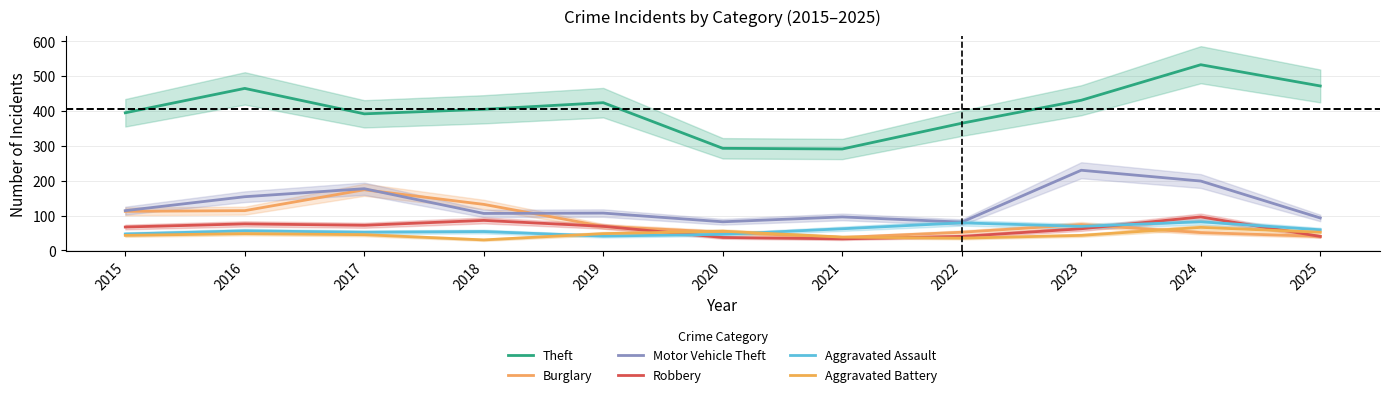

What is the average value of the Aggravated Assault series?

59